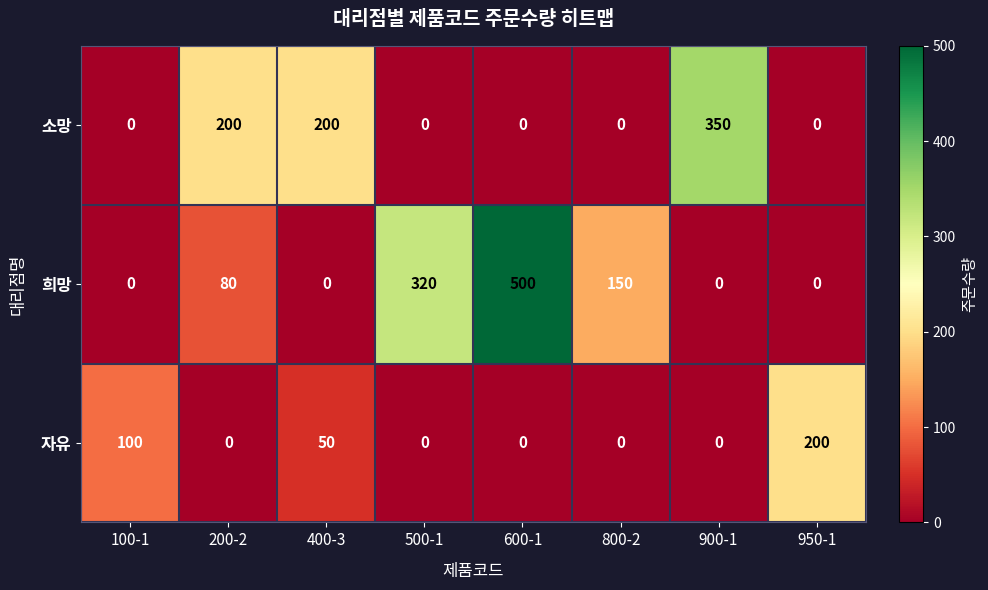

What is the difference between the second highest and minimum values in the 소망 series?

200